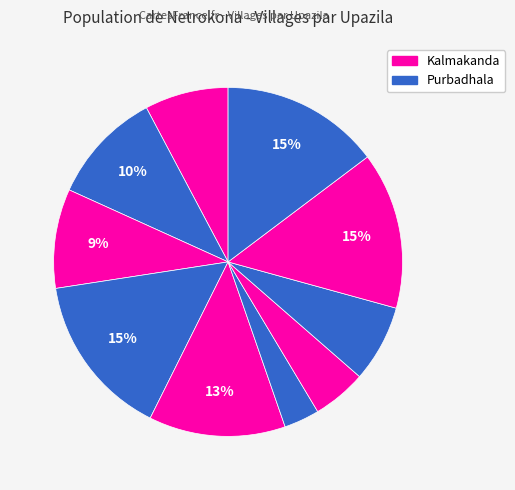

How many segments does this pie chart have?

10